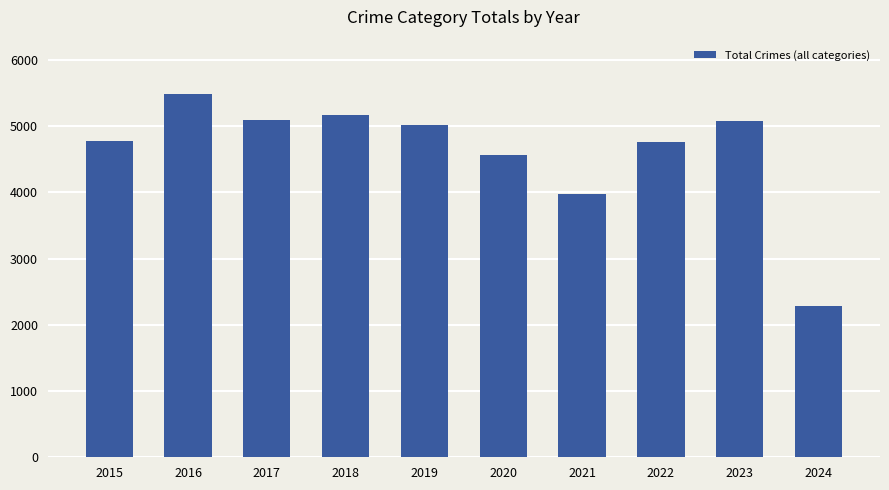

How many values are below 5008?

5